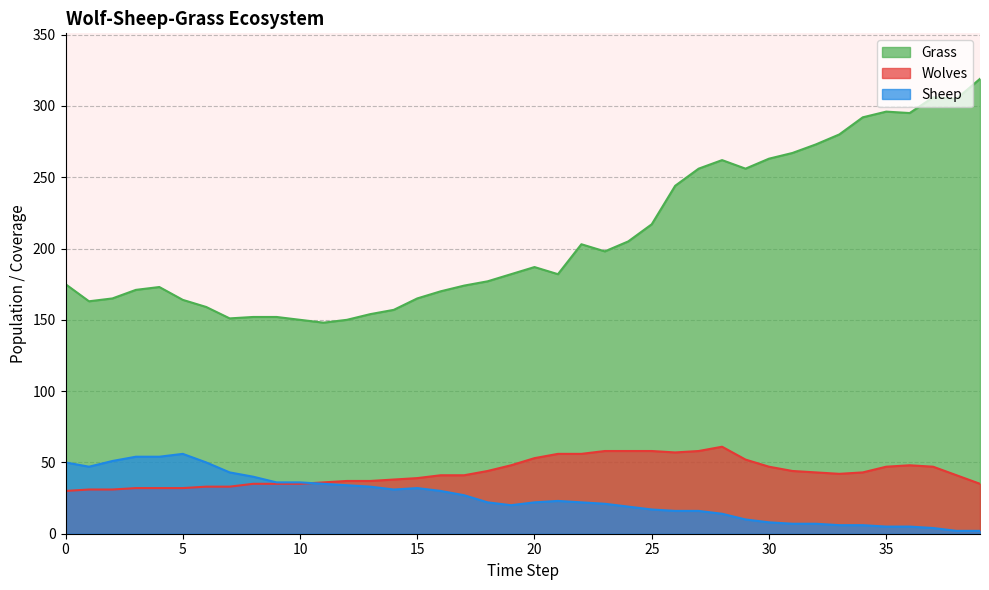

True or false: Sheep has more than 0 points higher than both neighbors.

True